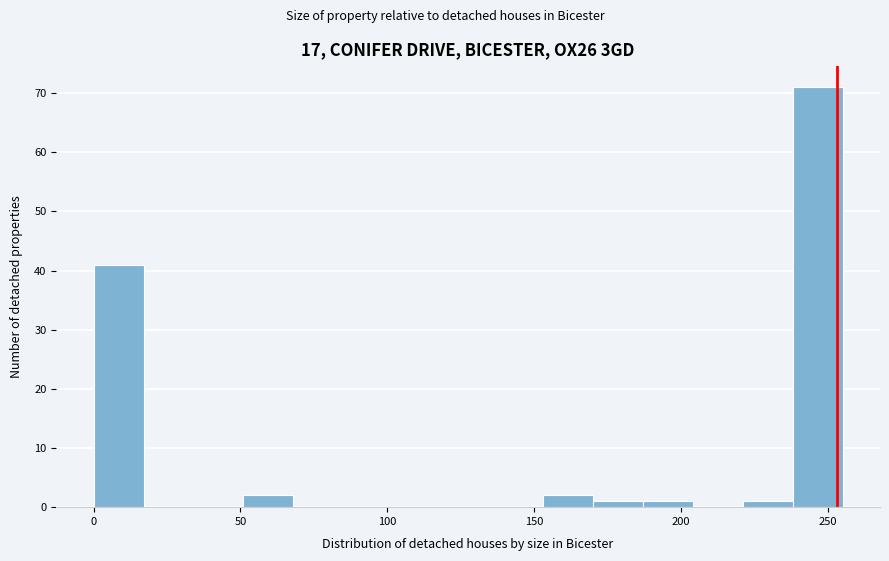

Read against the x-axis, roughly where is the centre of the tallest bar?

245